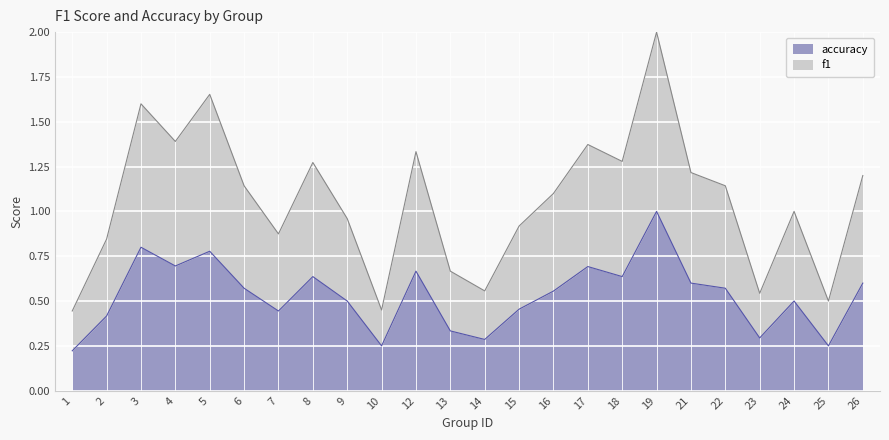

Reading right to left, what are all the values shown in this chart?

f1: 1.2	0.5	1.0	0.5	1.1	1.2	2.0	1.3	1.4	1.1	0.9	0.6	0.7	1.3	0.5	1.0	1.3	0.9	1.1	1.7	1.4	1.6	0.8	0.4
accuracy: 0.6	0.2	0.5	0.3	0.6	0.6	1.0	0.6	0.7	0.6	0.5	0.3	0.3	0.7	0.2	0.5	0.6	0.4	0.6	0.8	0.7	0.8	0.4	0.2